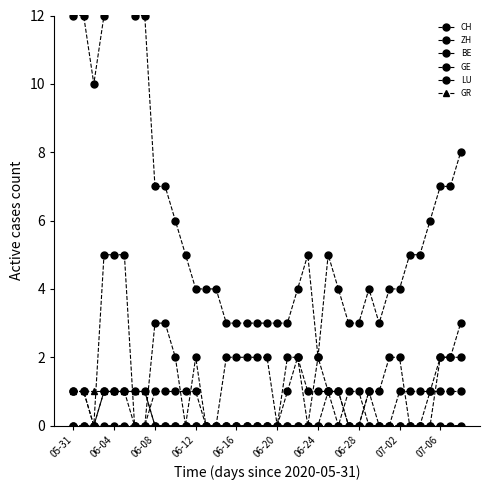

At 06-08, list the series in order from largest to smallest.

CH, LU, GE, ZH, BE, GR